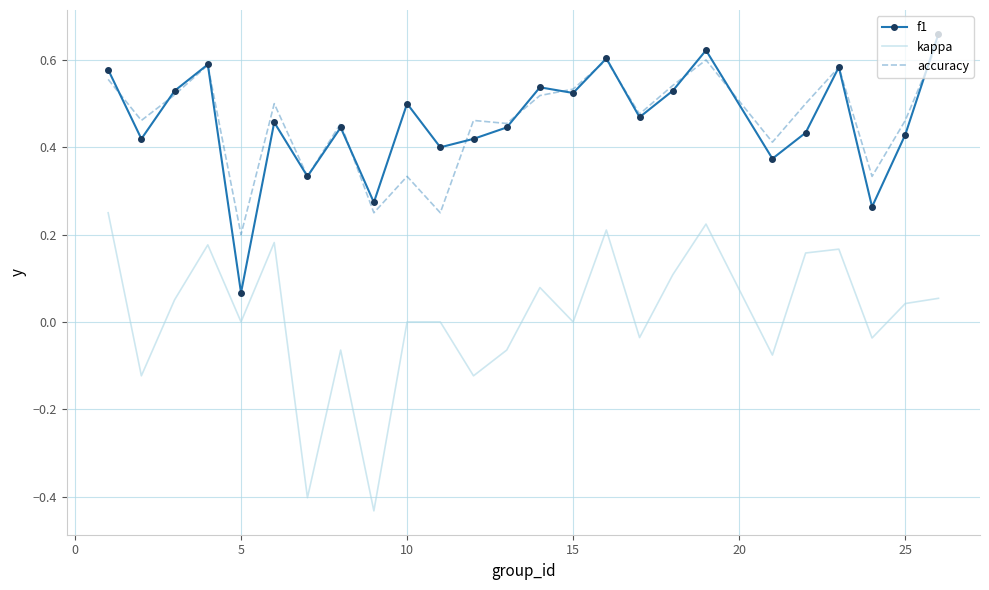

Which series has the largest range (max minus min)?

kappa